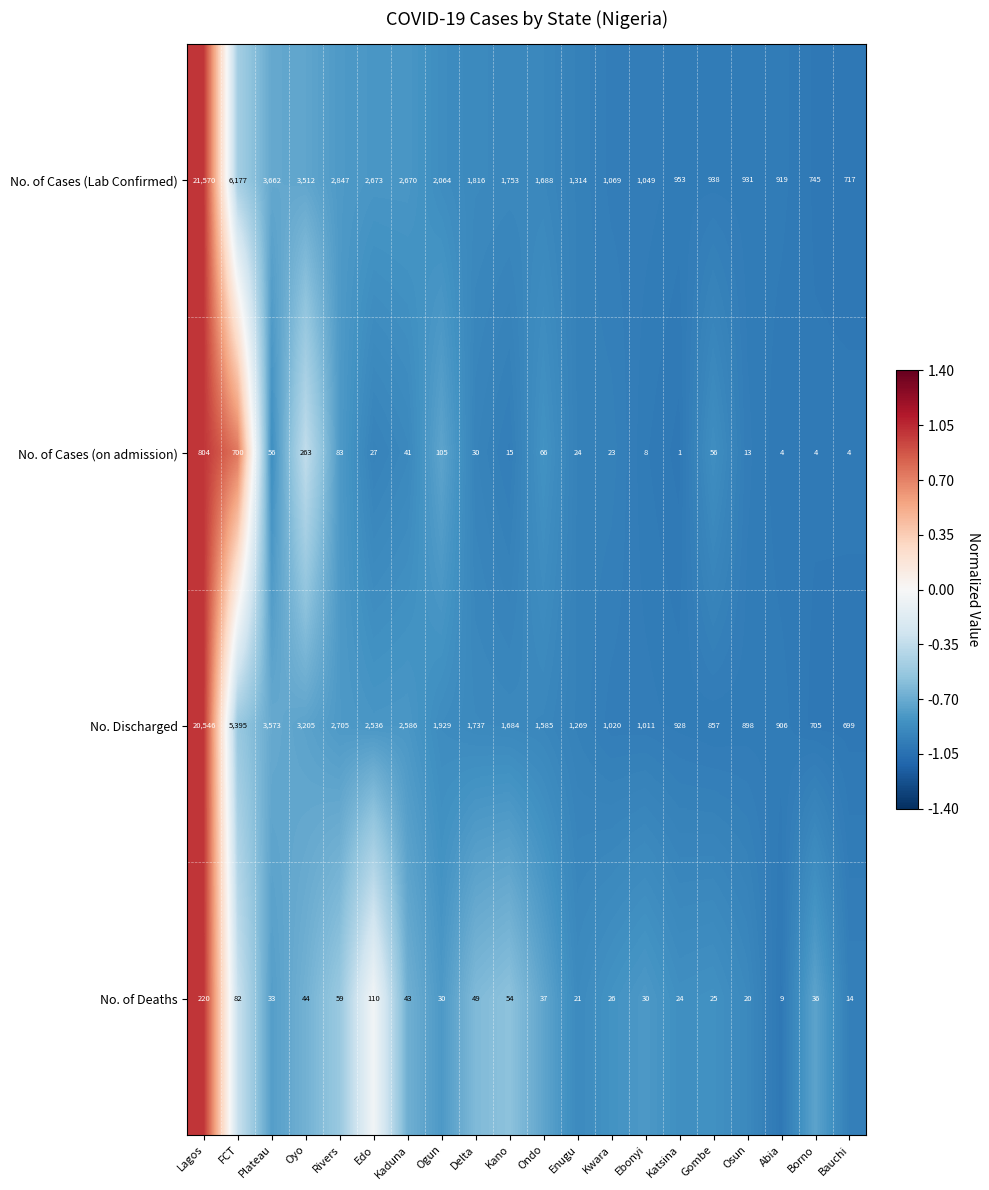

Is it true that No. Discharged equals 1011 at Ebonyi?

True